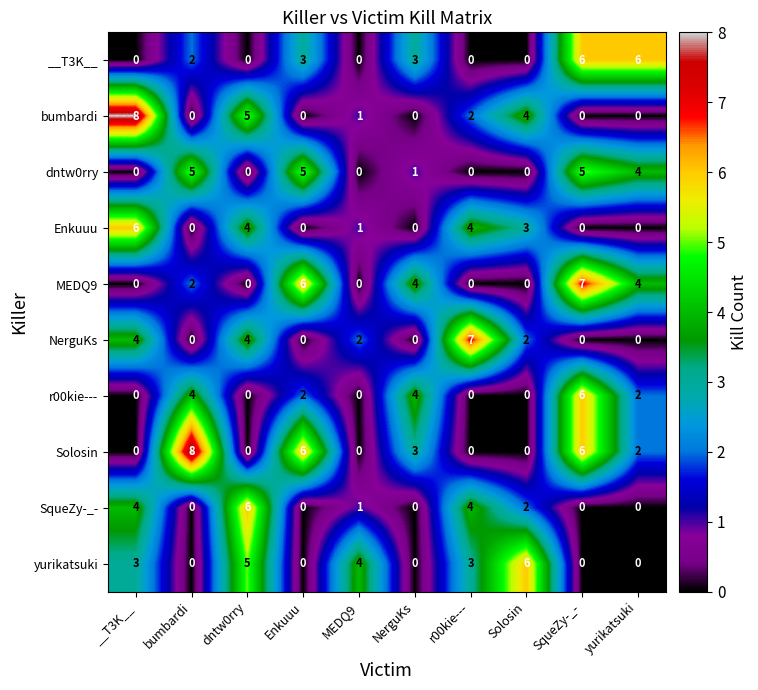

True or false: __T3K__ has a value of 0 at MEDQ9.

True